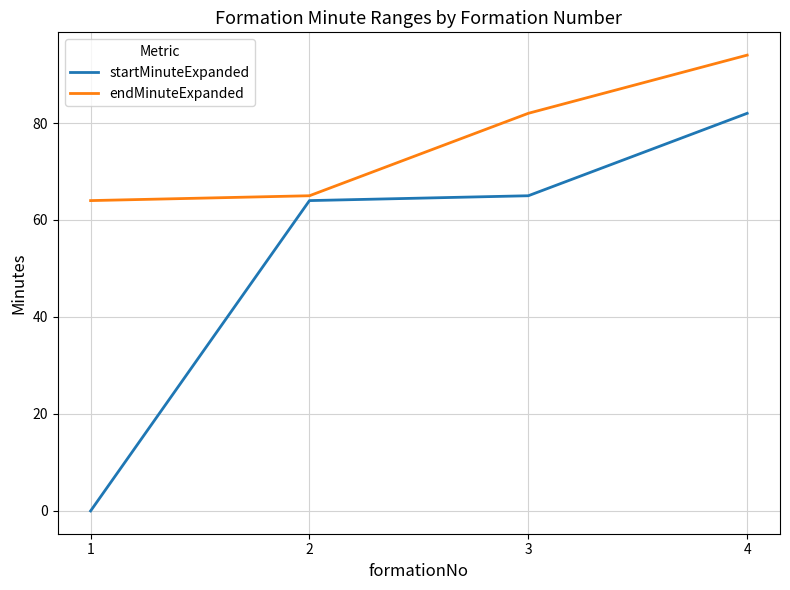

Rank the series by their average value, from highest to lowest.

endMinuteExpanded, startMinuteExpanded